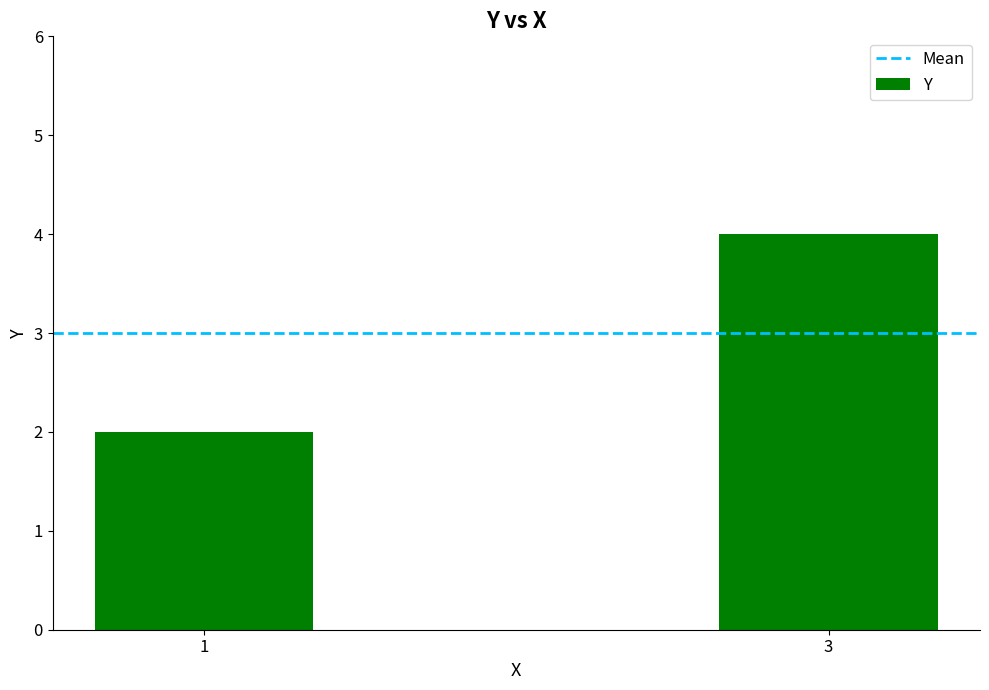

The value at 1 is 2. True or false?

True